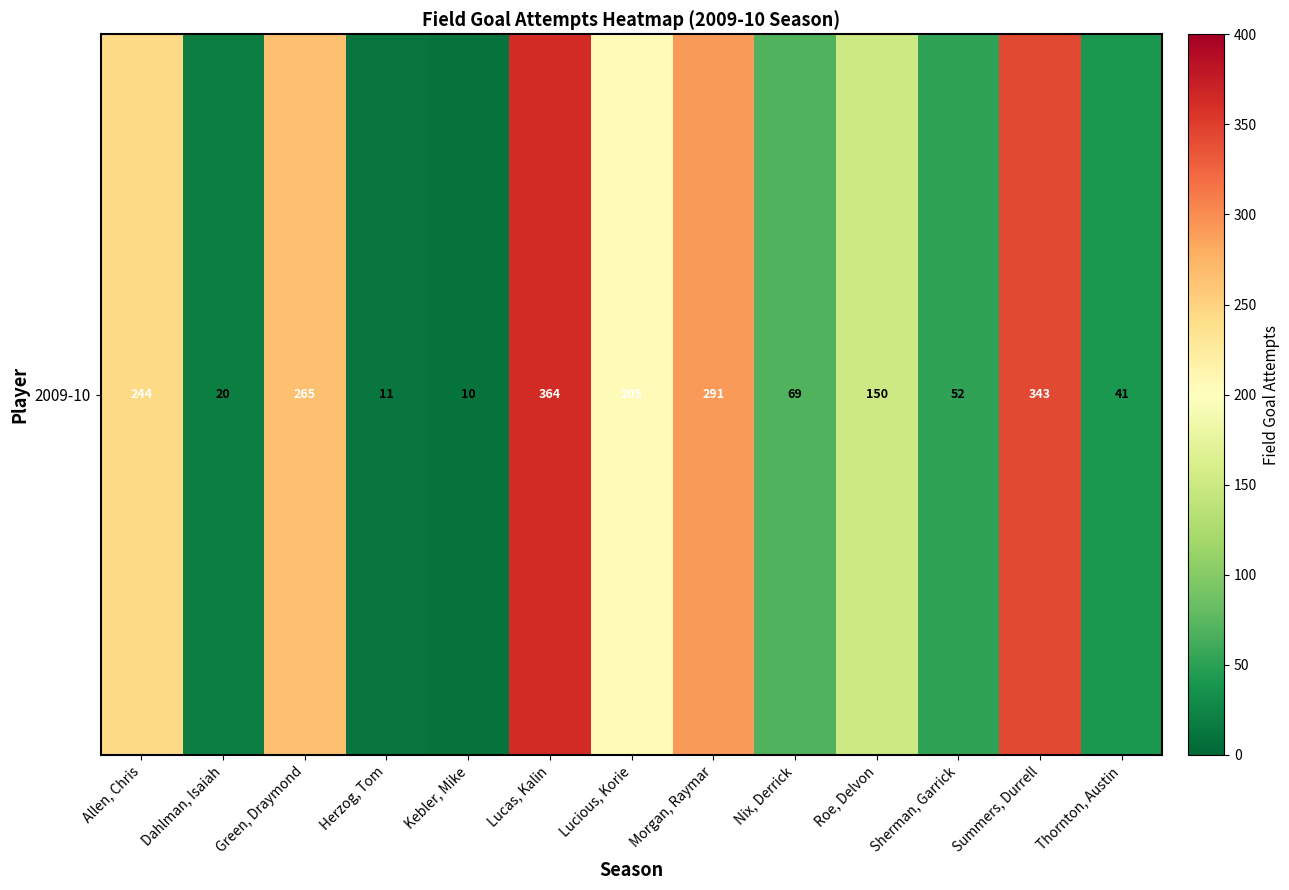

Reading left to right, extract all data points from this chart.

244	20	265	11	10	364	205	291	69	150	52	343	41